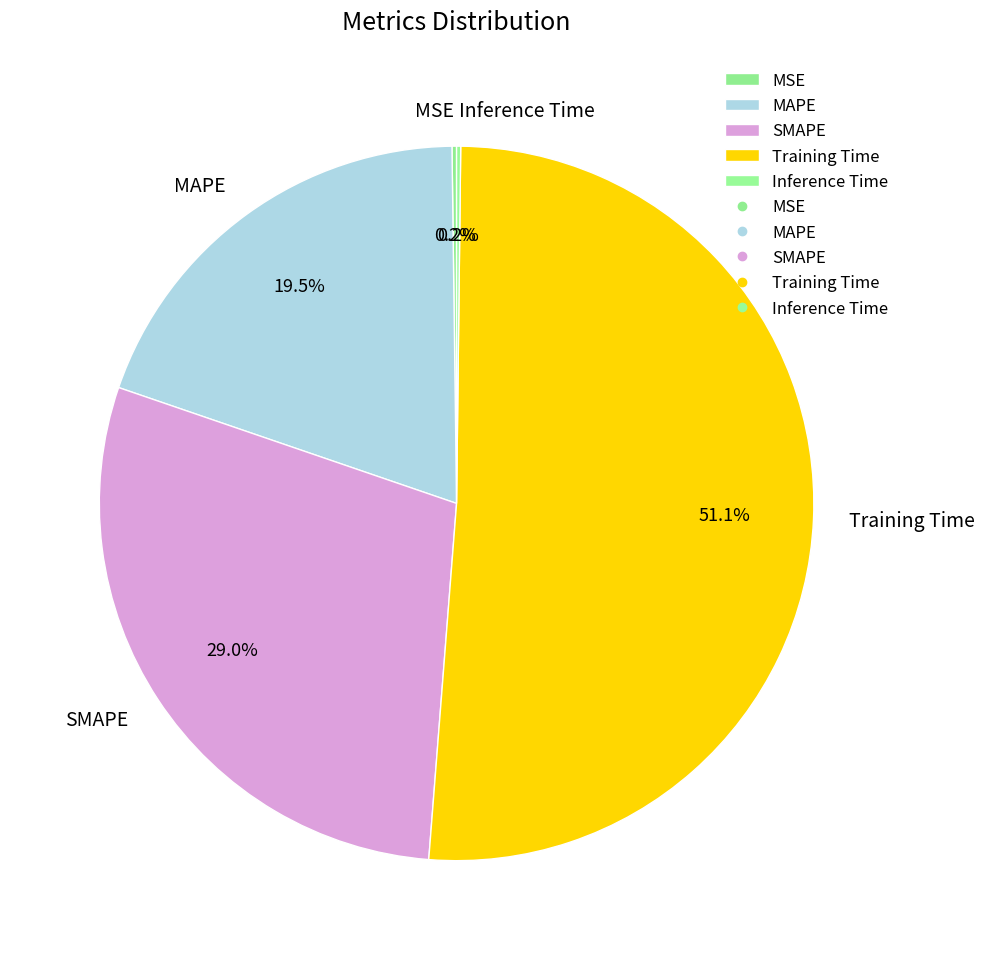

Does any single category account for the majority?

Yes